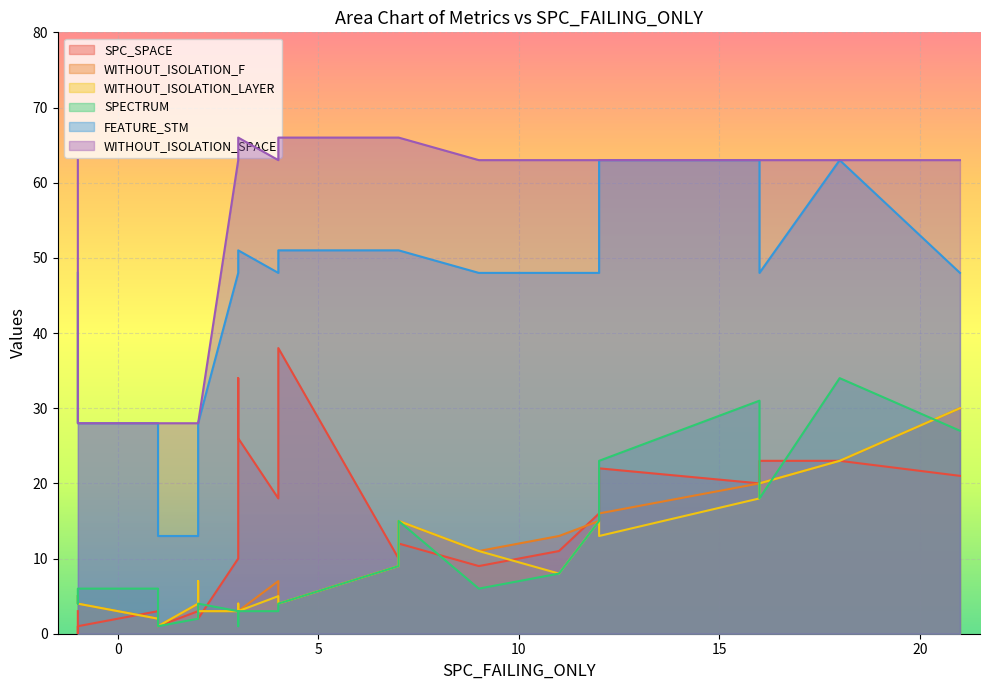

How many times do WITHOUT_ISOLATION_F and SPC_SPACE cross each other?

8